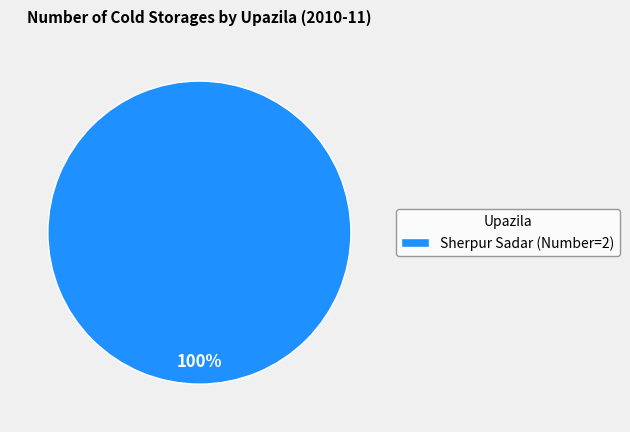

Does Sherpur Sadar (Number=2) account for over 50% of the chart?

Yes